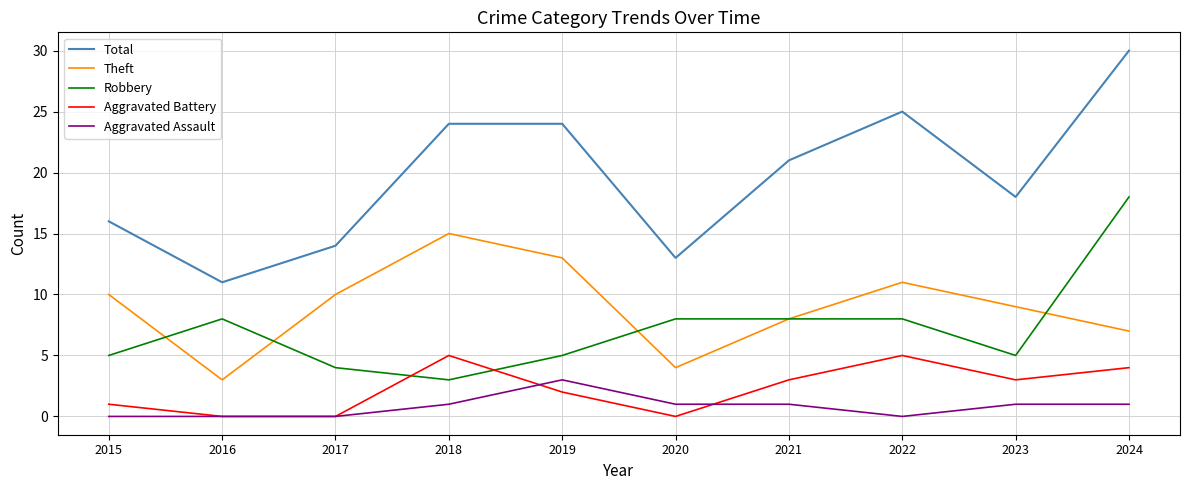

Does the chart display data point markers on the line(s)?

No